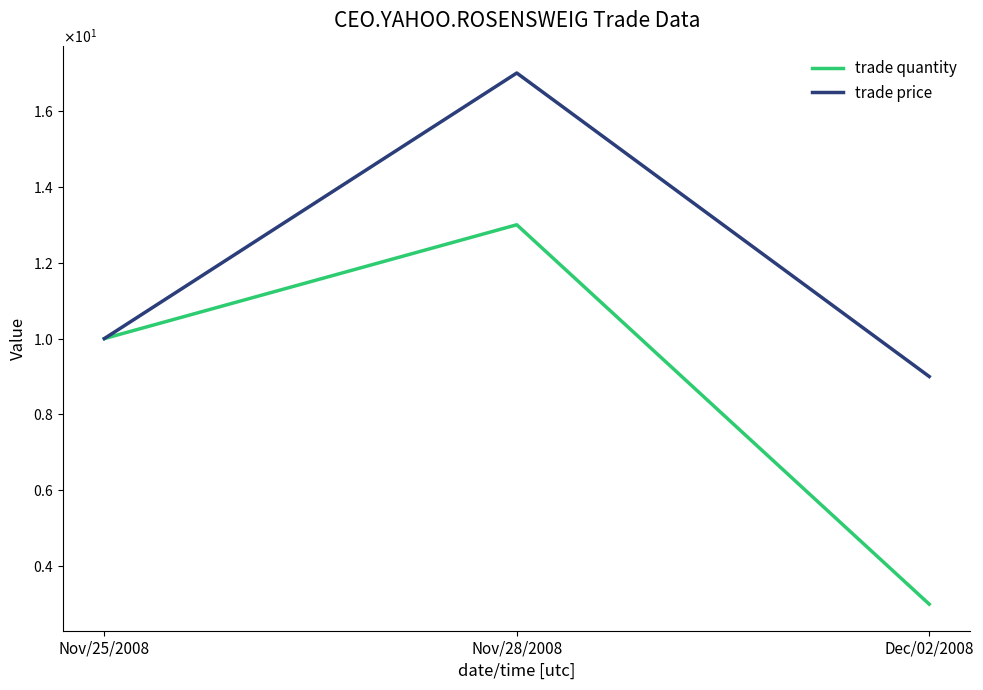

What are all the series names shown in the legend?

trade quantity, trade price